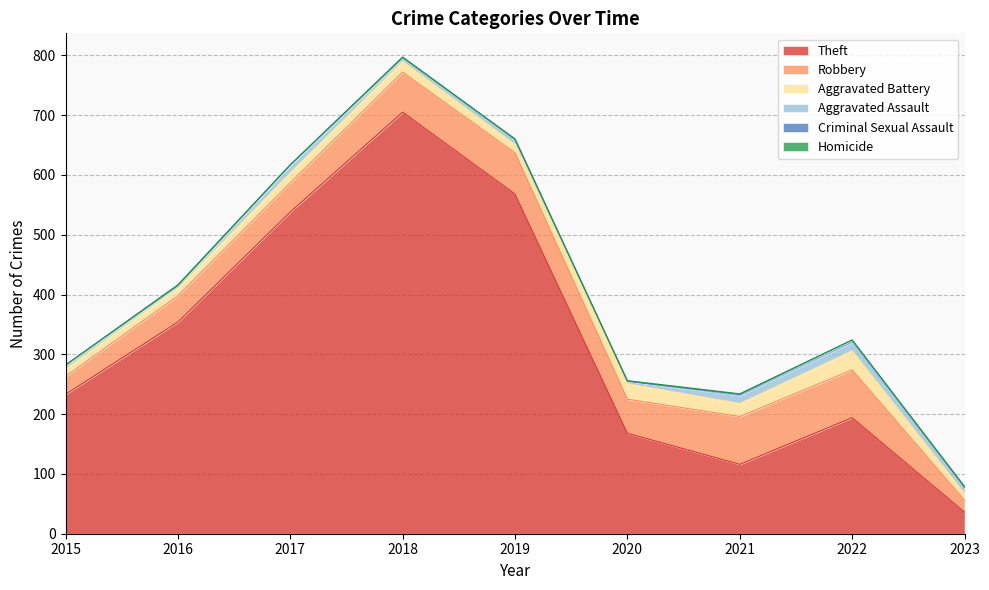

At which label does Aggravated Battery reach its minimum?

2023